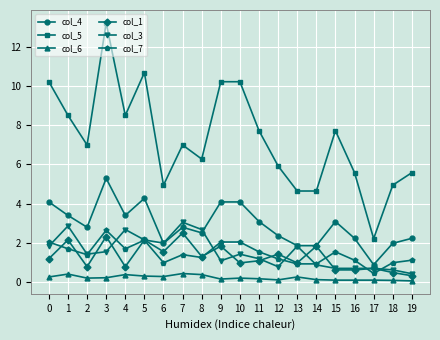

At which category is the sum across all series the highest?

3